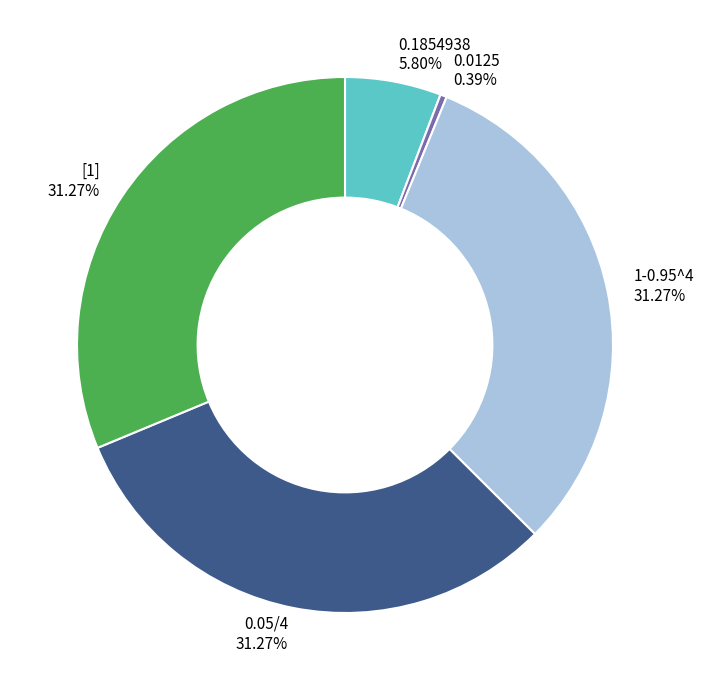

How many segments does this pie chart have?

5